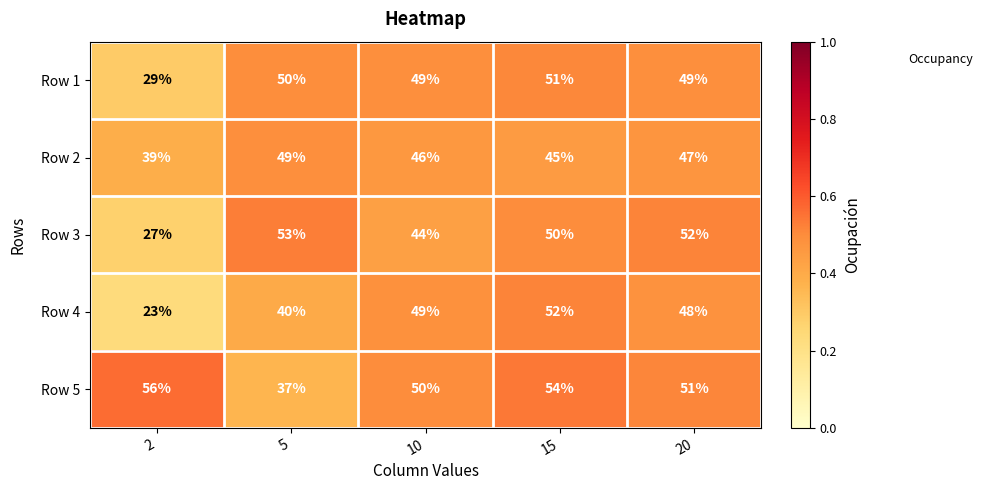

What is the smallest value displayed?

23